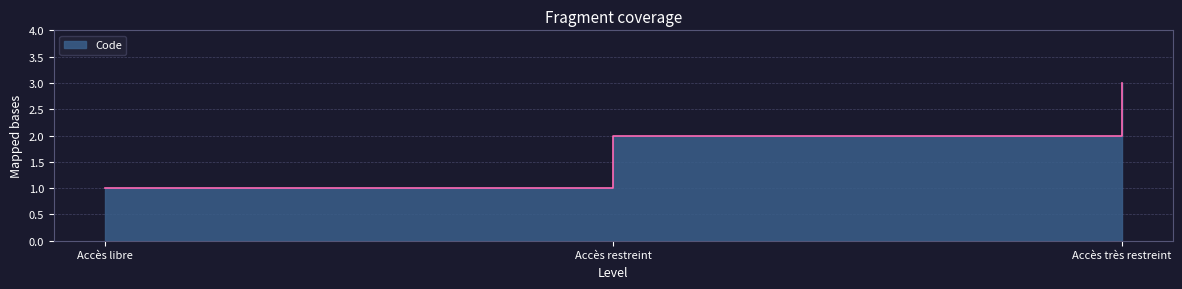

What position from the left is Accès très restreint?

3